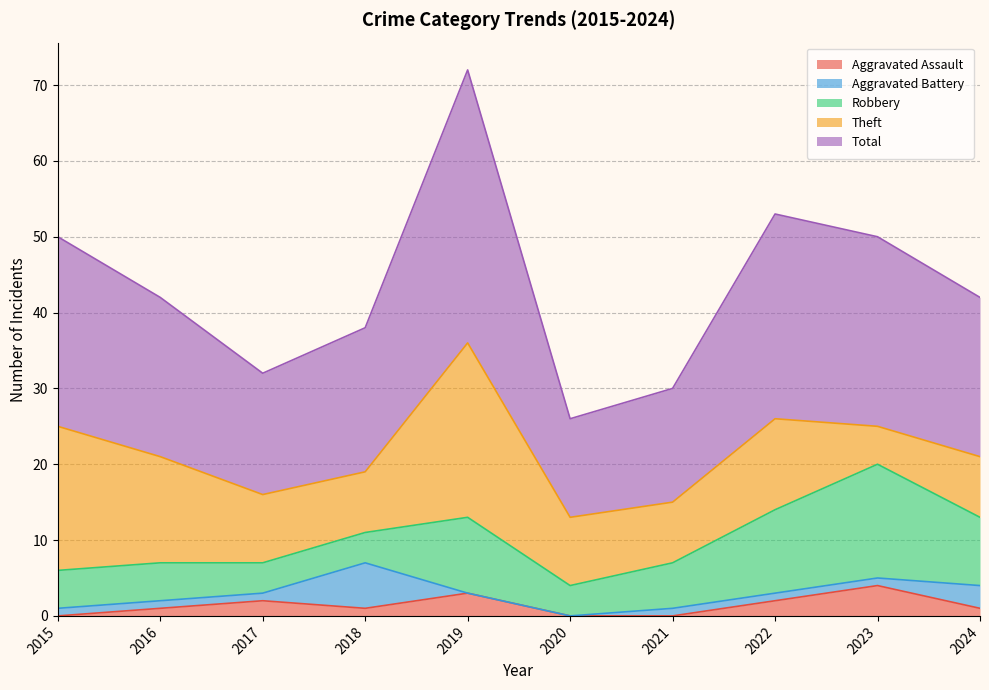

Which series has the widest spread of values?

Total